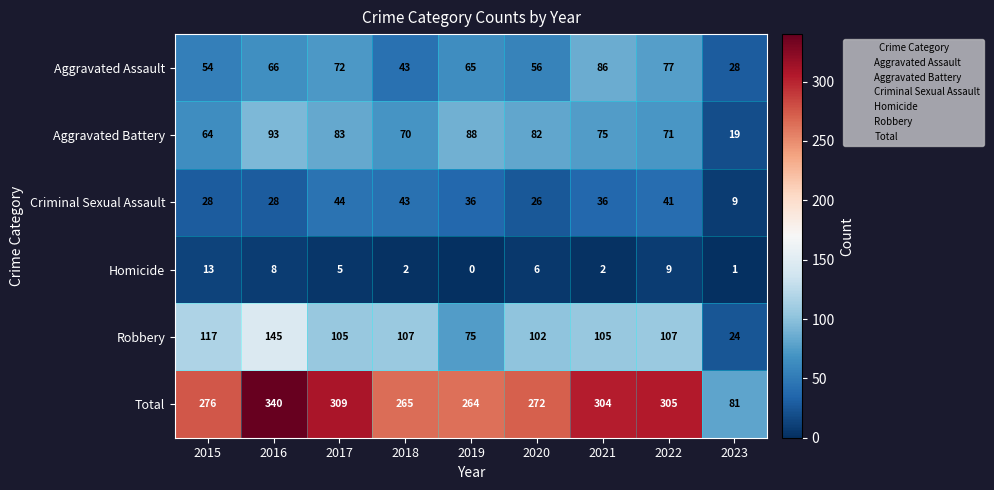

At which label is Robbery closest to 84?

2019